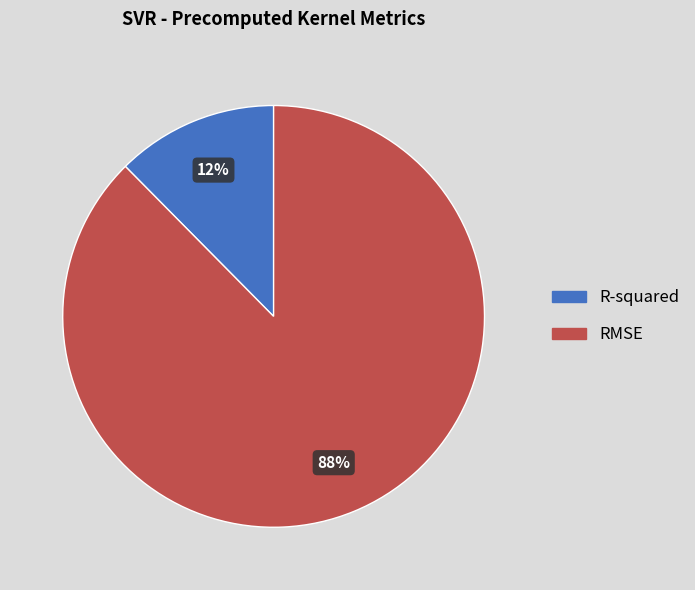

To the nearest percent, what is the average slice percentage?

50%